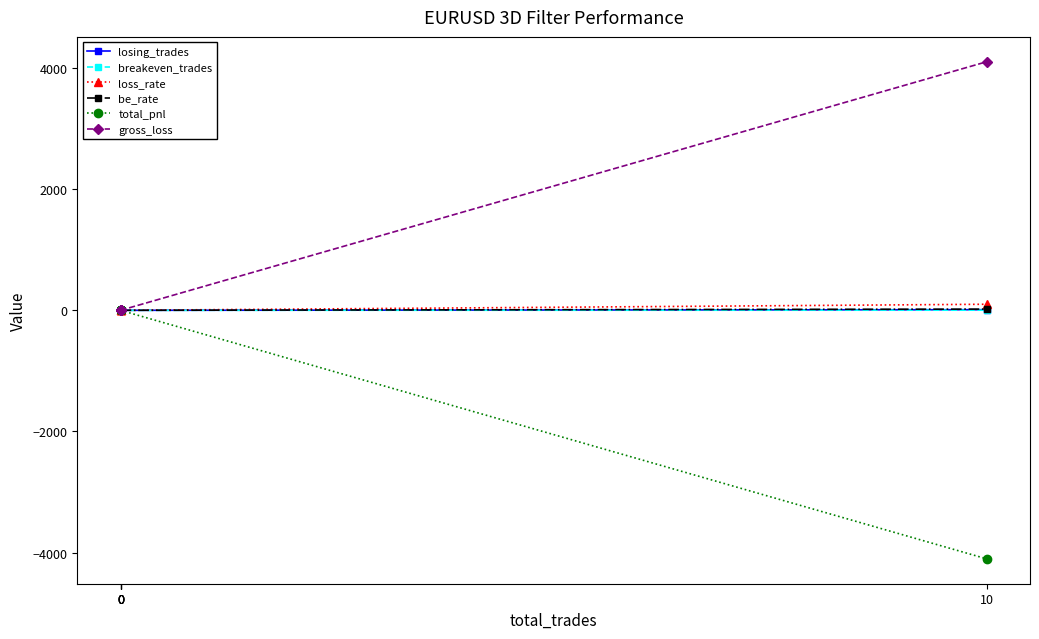

At which category does the chart reach its minimum across all series?

10